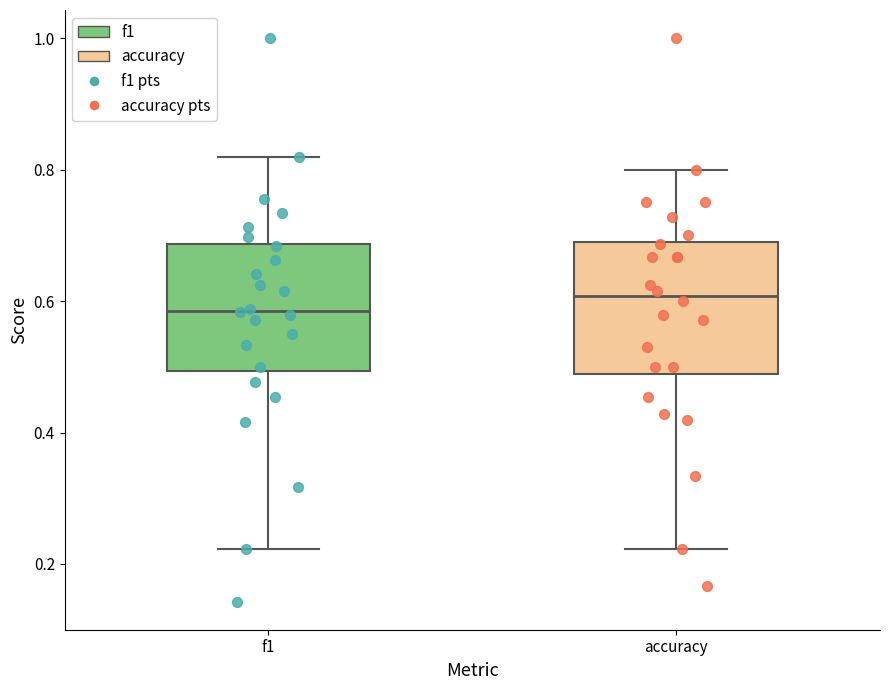

Reading left to right, read every box against the y-axis: the position of its median line, the range the box covers, and the ends of its whiskers. The values are not printed on the chart, so give them approximately, as read against the axis.

f1: median 0.58, box 0.50 to 0.68, whiskers 0.22 to 0.82
accuracy: median 0.60, box 0.48 to 0.70, whiskers 0.22 to 0.80